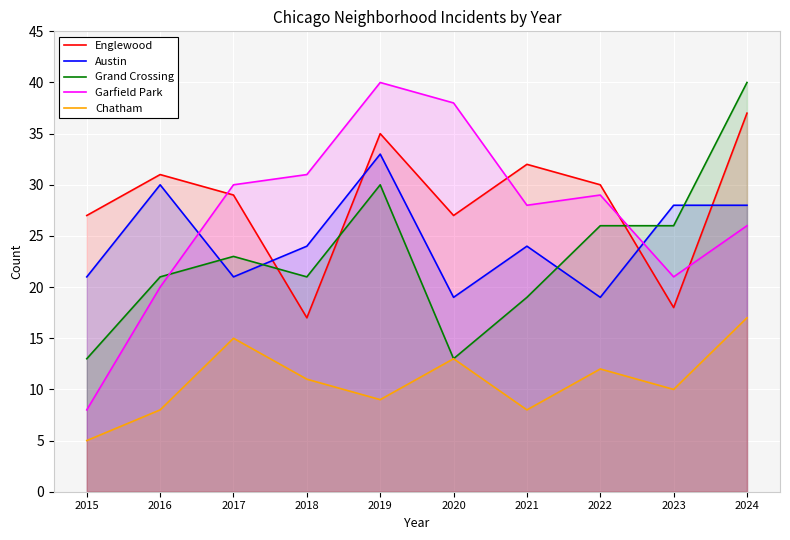

What is the maximum value shown in the chart?

40